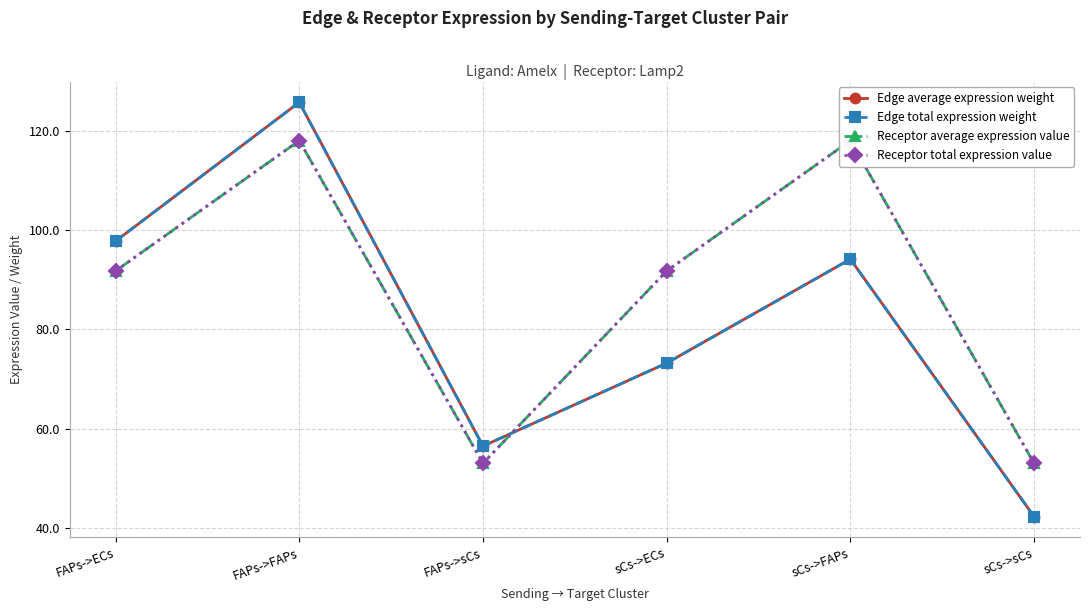

Read the Edge average expression weight value at sCs->FAPs.

94.1